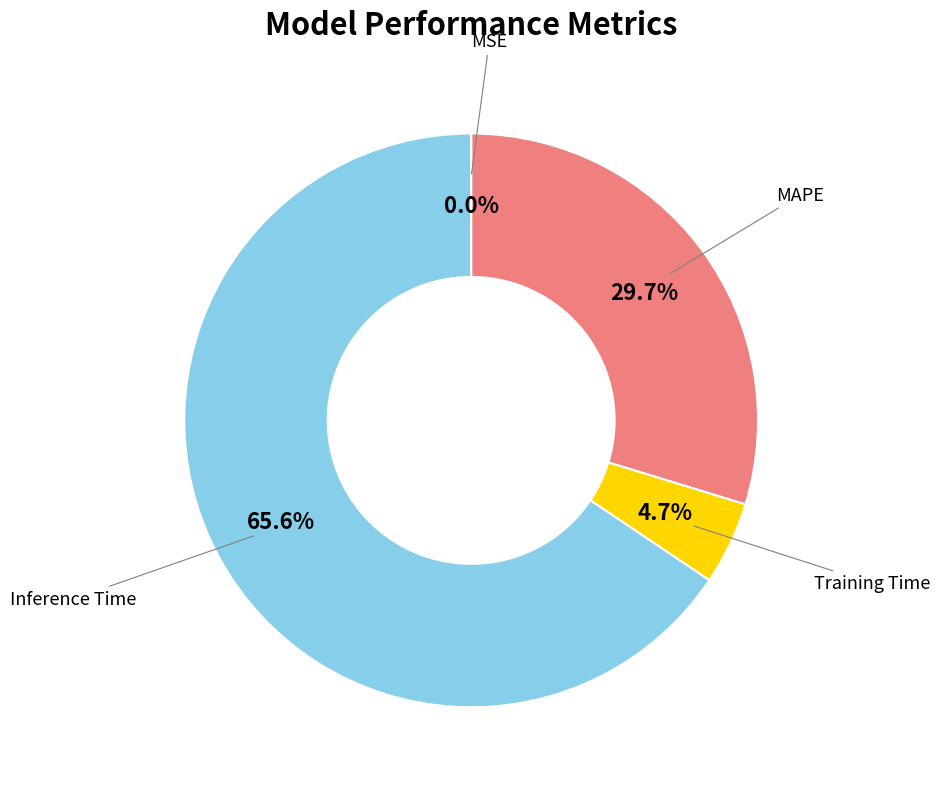

Do Training Time and MAPE together represent more than half of the pie?

No